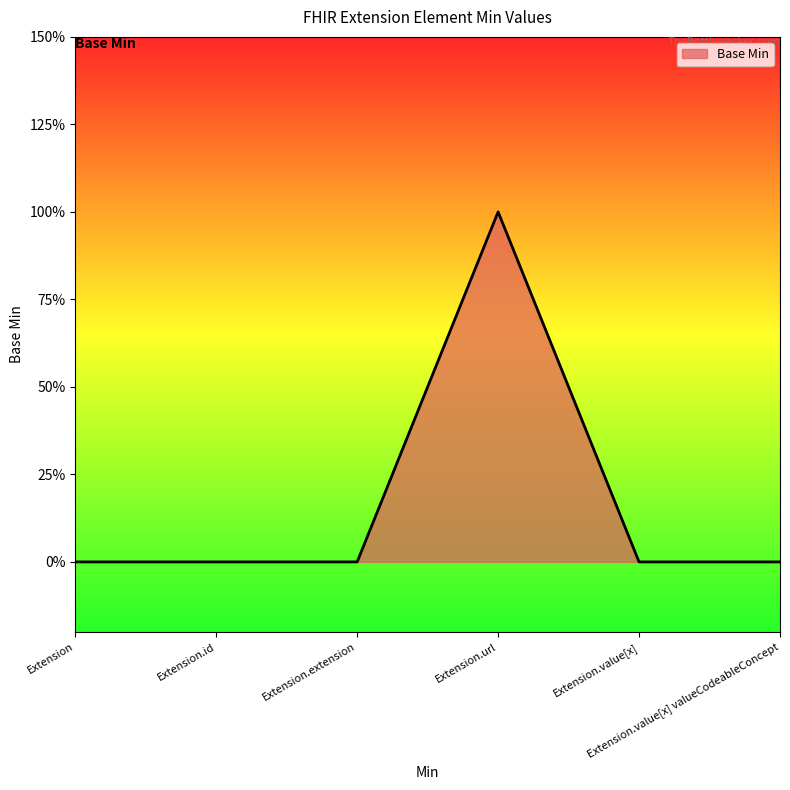

How many values are between 0 and 1?

6